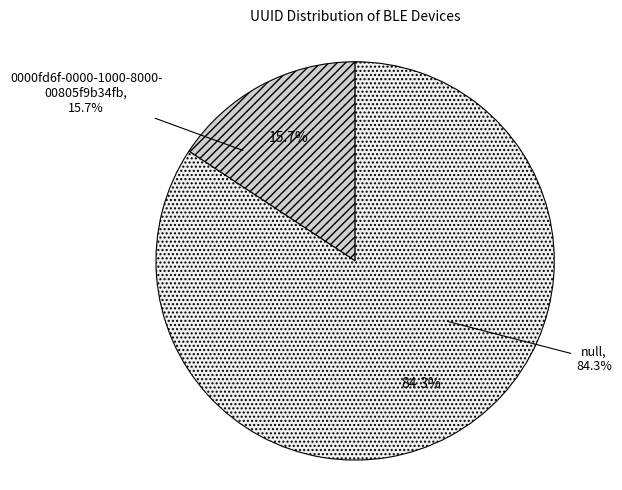

Between 0000fd6f-0000-1000-8000-00805f9b34fb and null, which is larger?

null